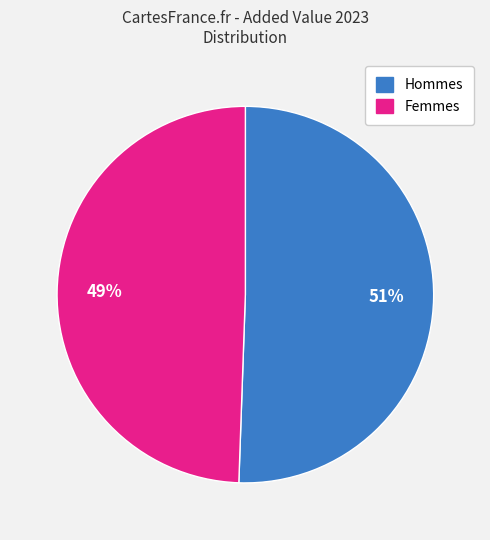

Is the sum of Hommes and Femmes greater than half?

Yes